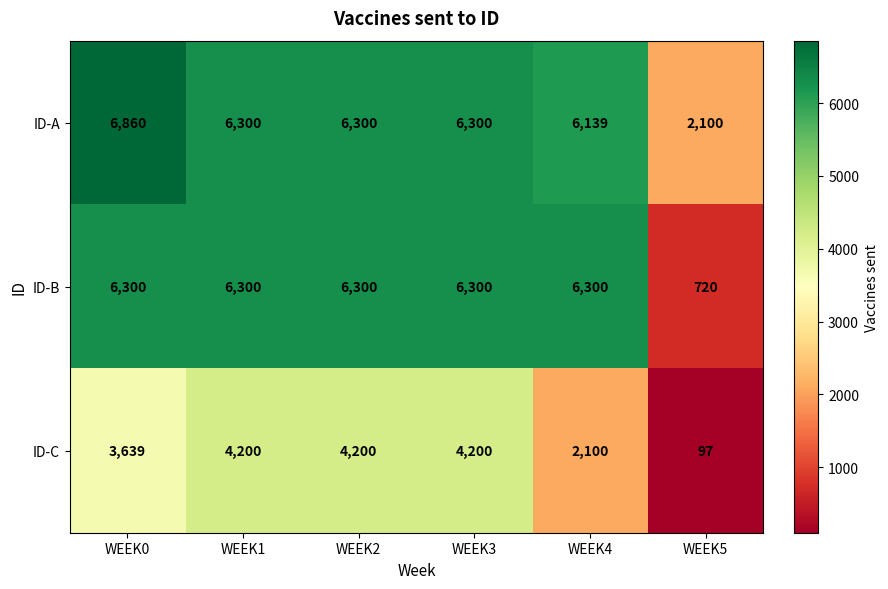

Is it true that ID-C equals 6708 at WEEK3?

False